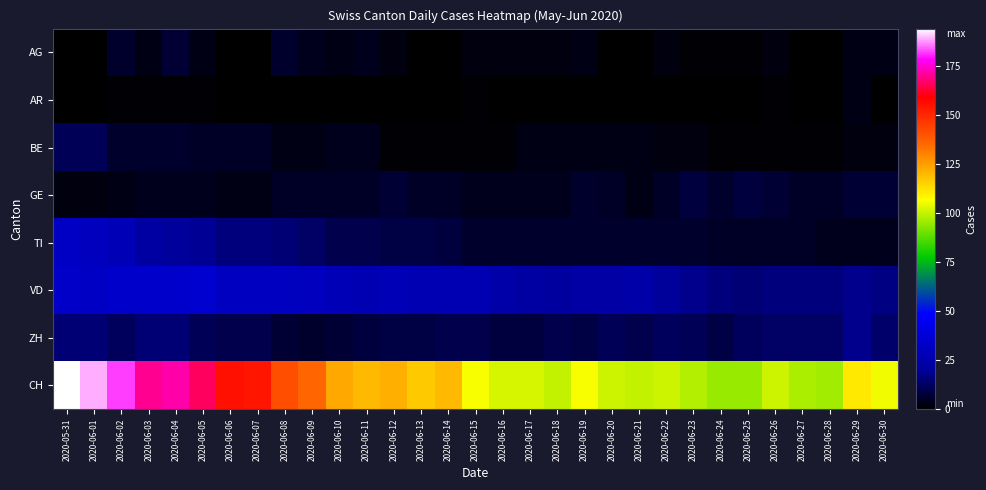

What is the total value across all series at 2020-06-28?

135